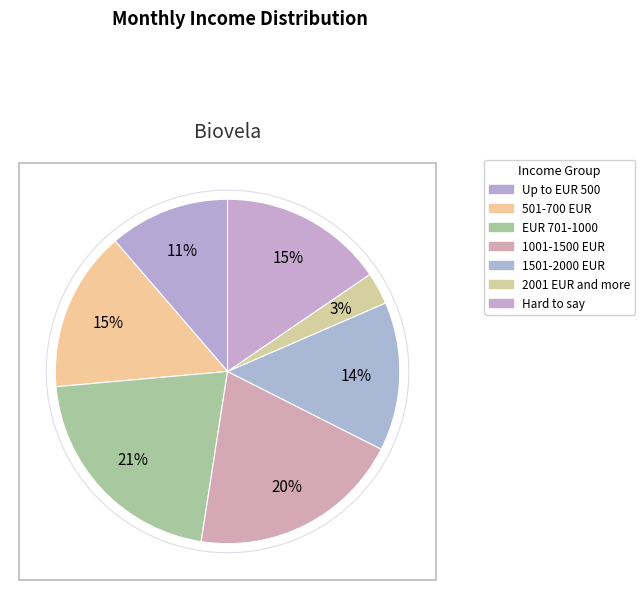

The EUR 701-1000 slice represents 21% of the pie. True or false?

True